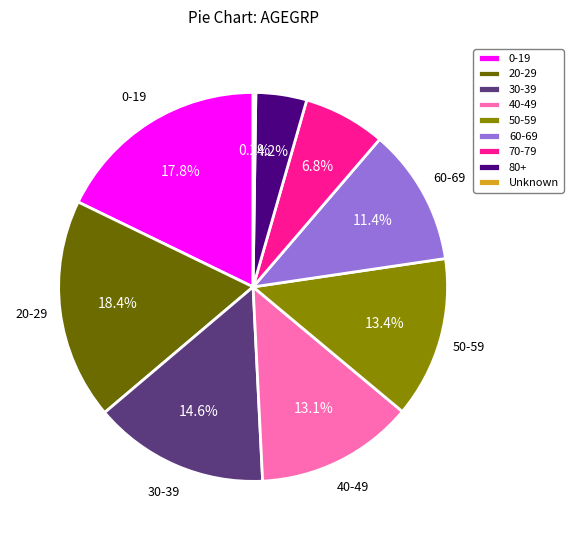

What is the ratio of the value at 80+ to the value at 30-39?

0.3